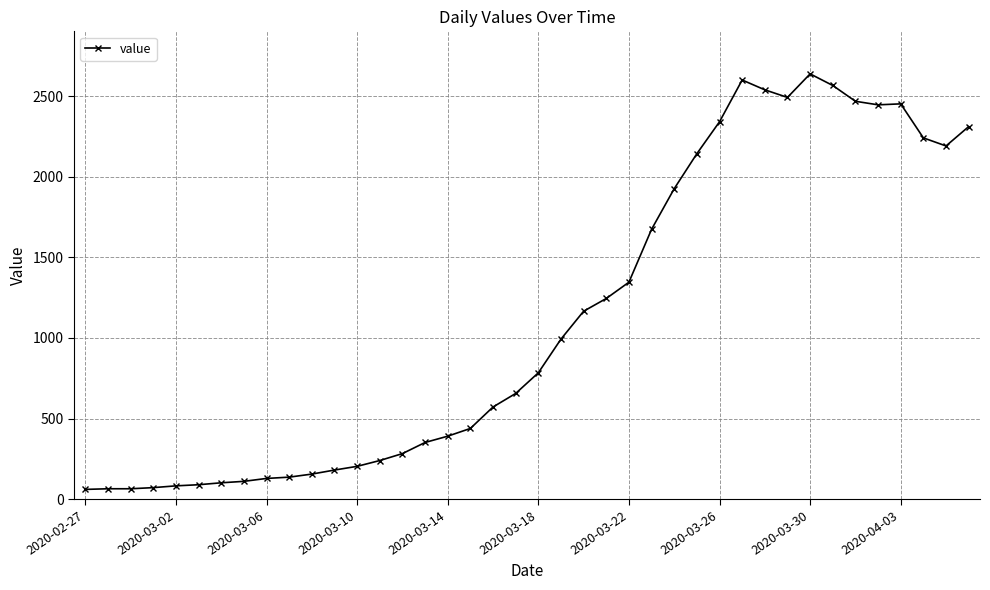

True or false: the data has more than 0 interior local peaks.

True